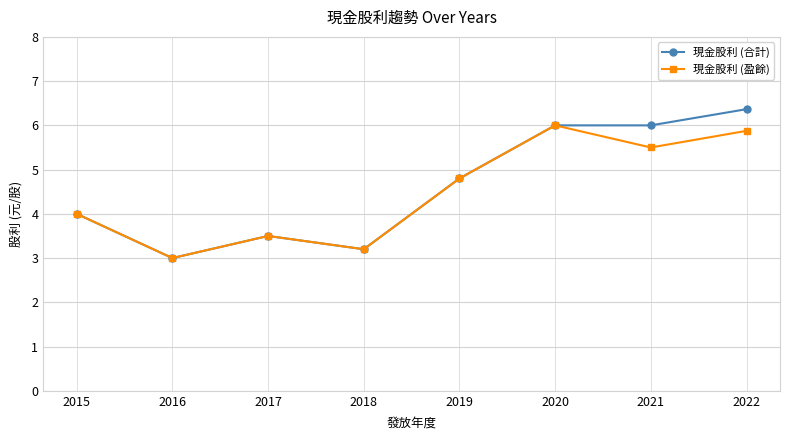

What is the total value across all series at 2021?

11.5